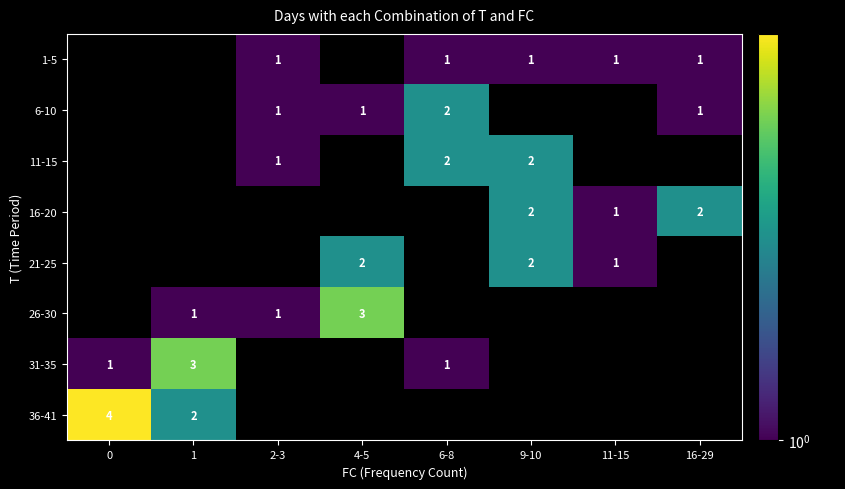

Which has a higher value, 4-5 or 1?

4-5